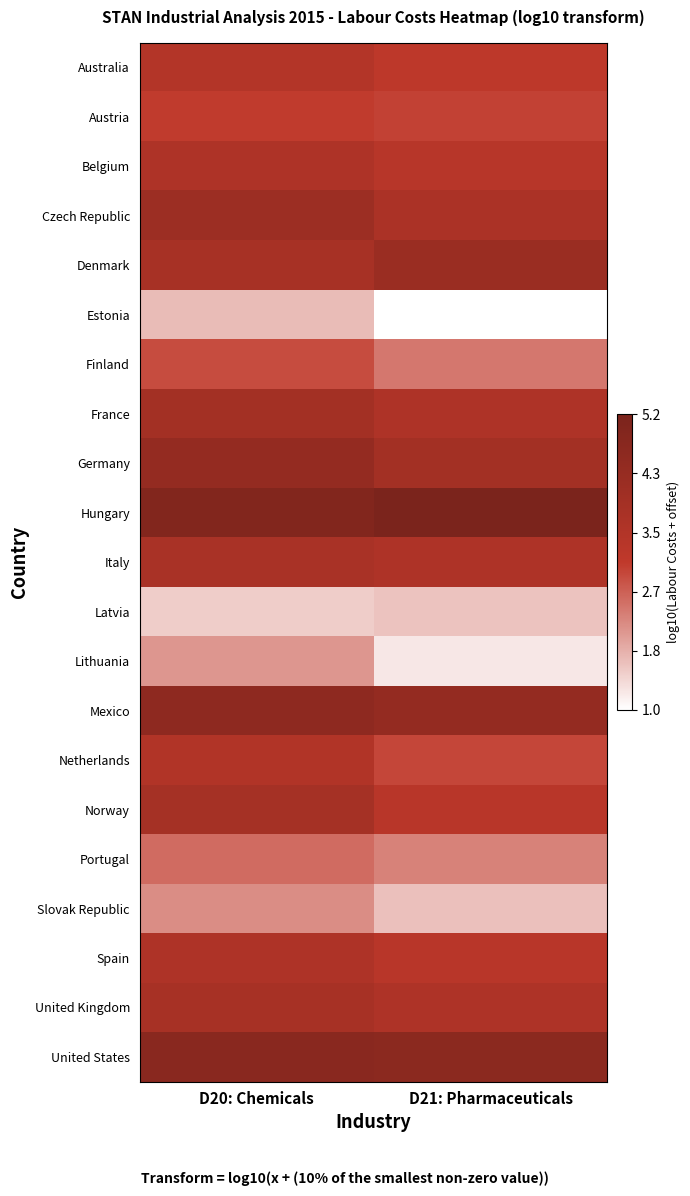

Between D21: Pharmaceuticals and D20: Chemicals, which is larger?

D20: Chemicals